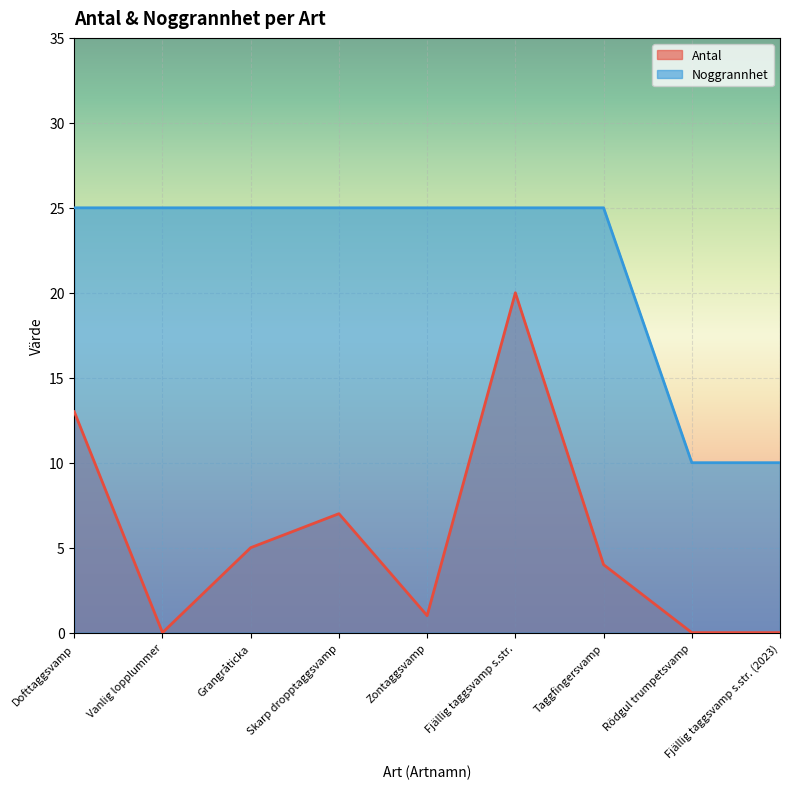

How many series are shown in this chart?

2